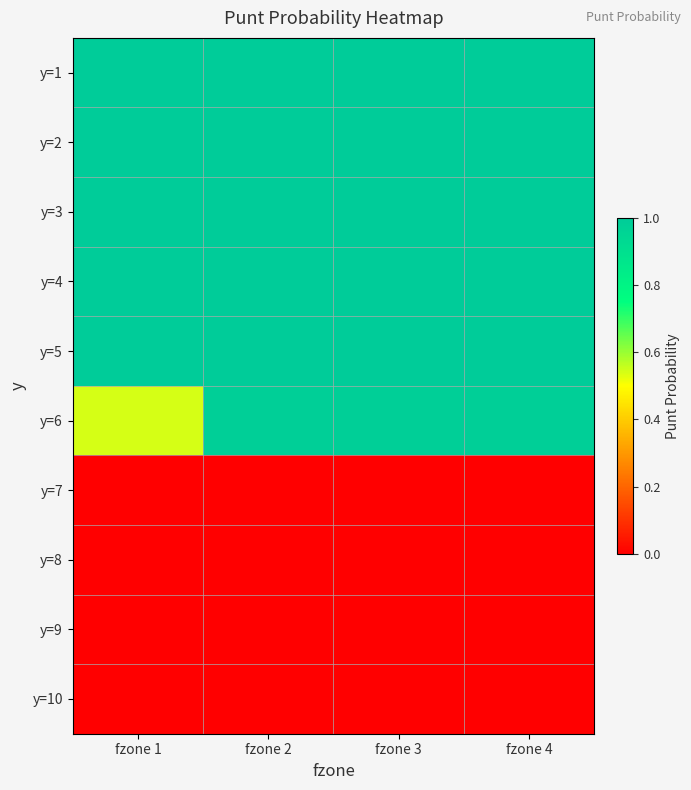

What is the difference between the highest and lowest values at fzone 2?

1.0